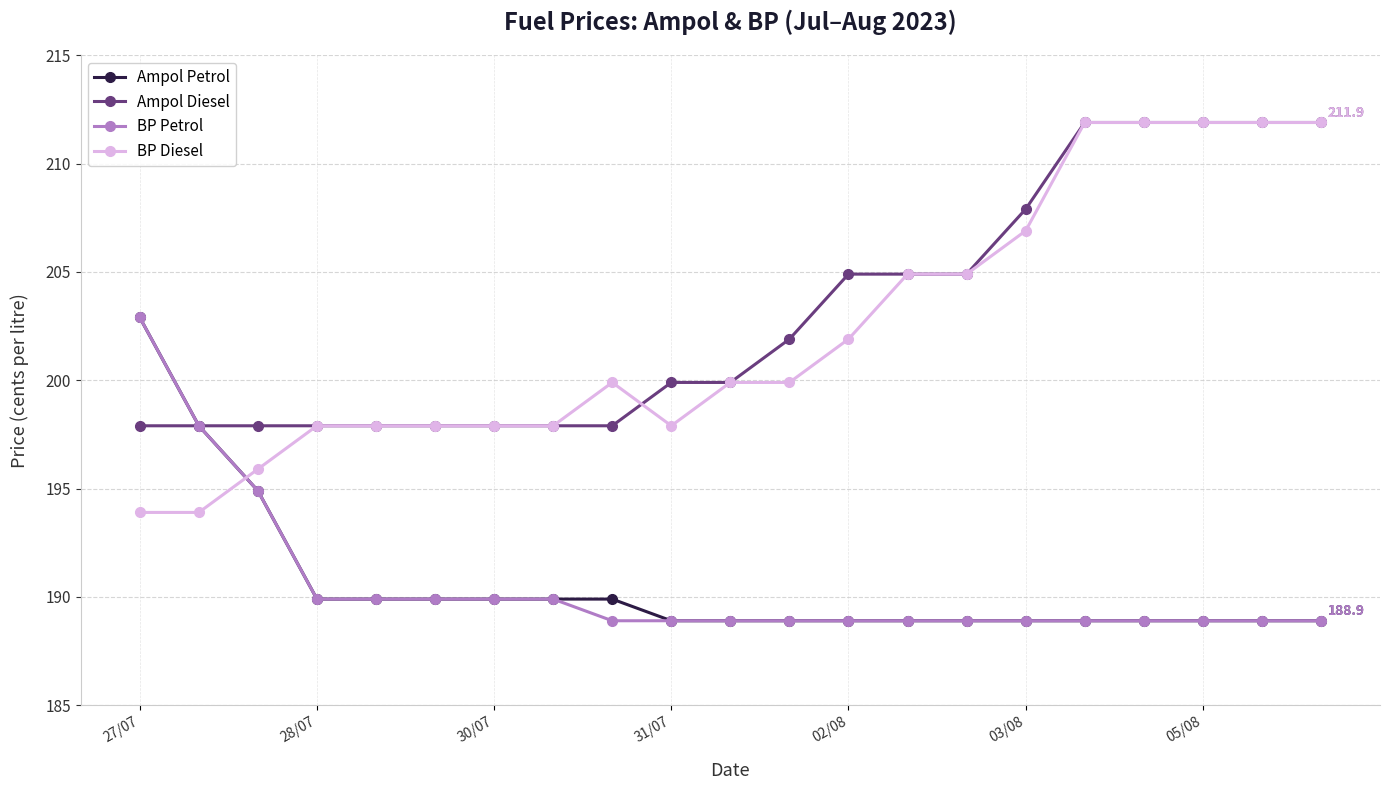

At how many categories does at least one series exceed 210?

5